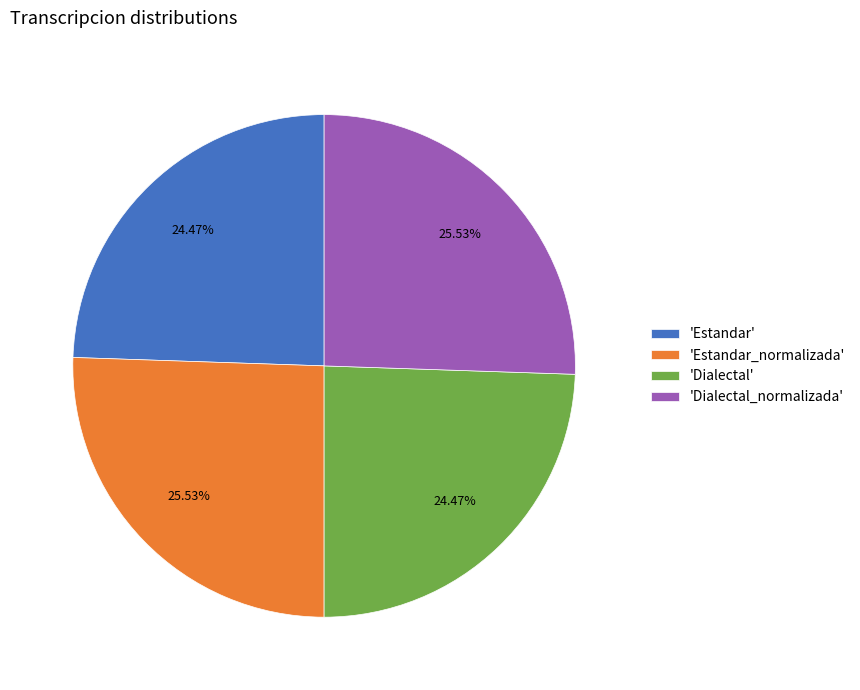

Is there a majority slice in this chart?

No